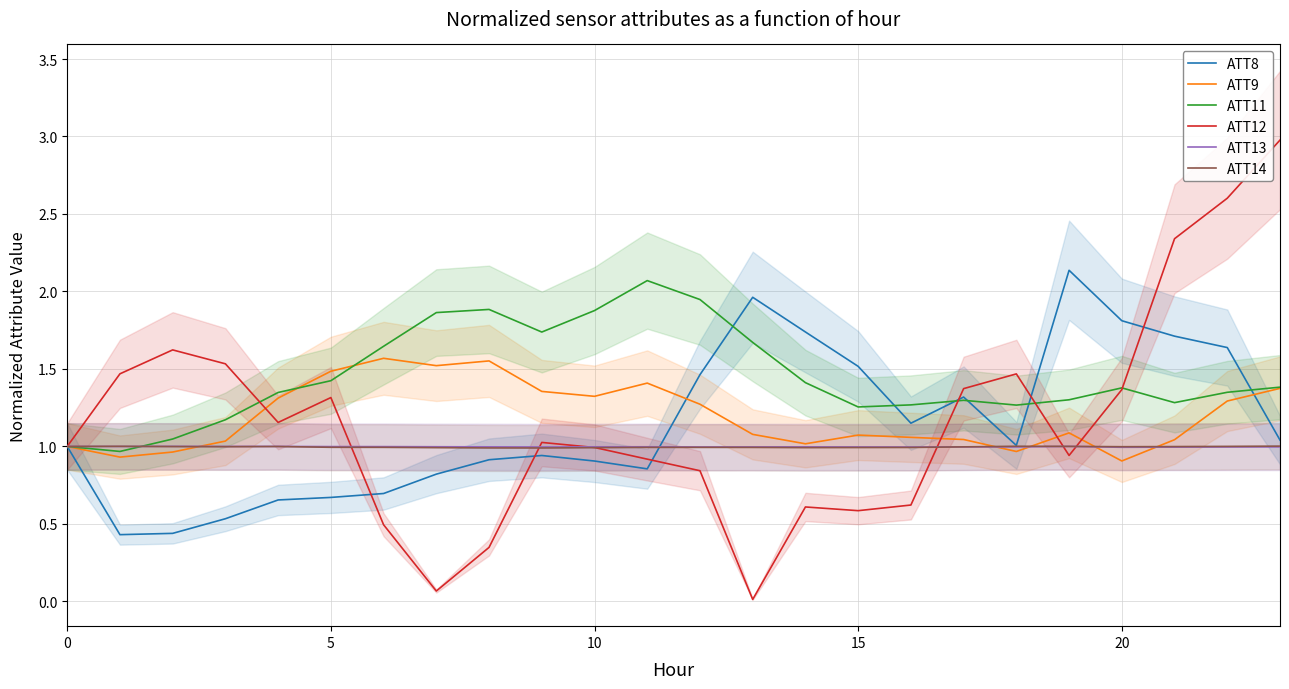

Which series ends up on top after the final intersection of ATT11 and ATT8?

ATT11